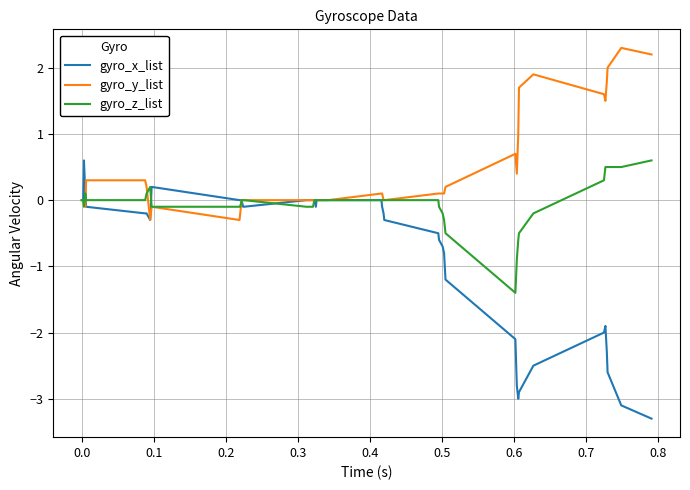

True or false: gyro_x_list and gyro_z_list intersect in this chart.

True